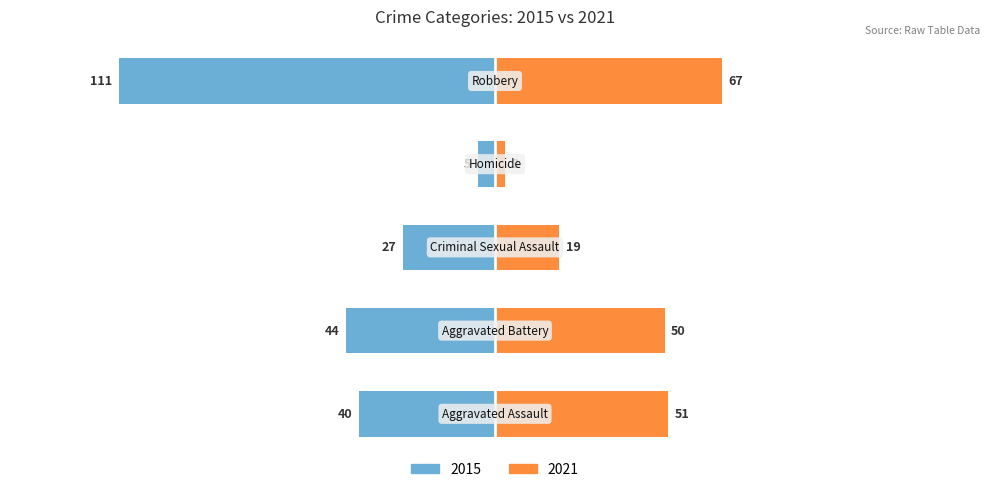

At which category does the chart reach its minimum across all series?

Homicide